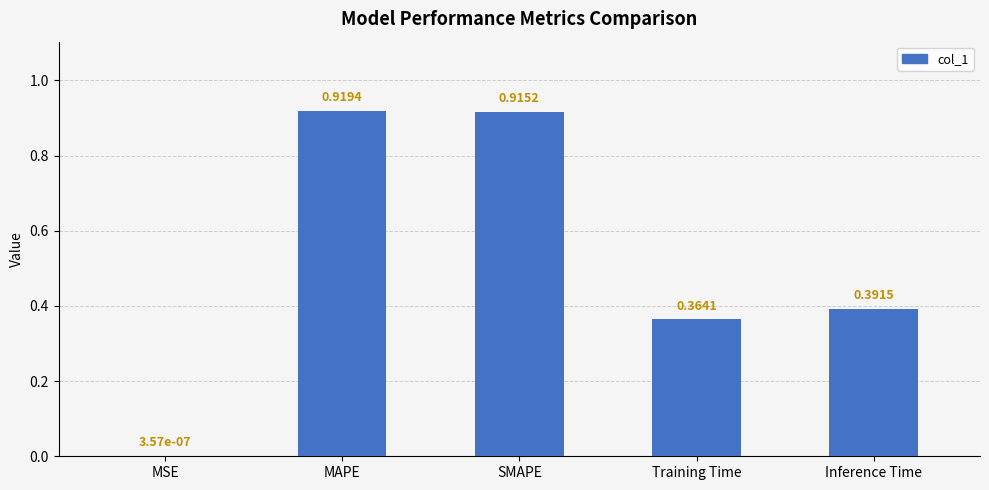

Which category has the highest value across all series?

MAPE